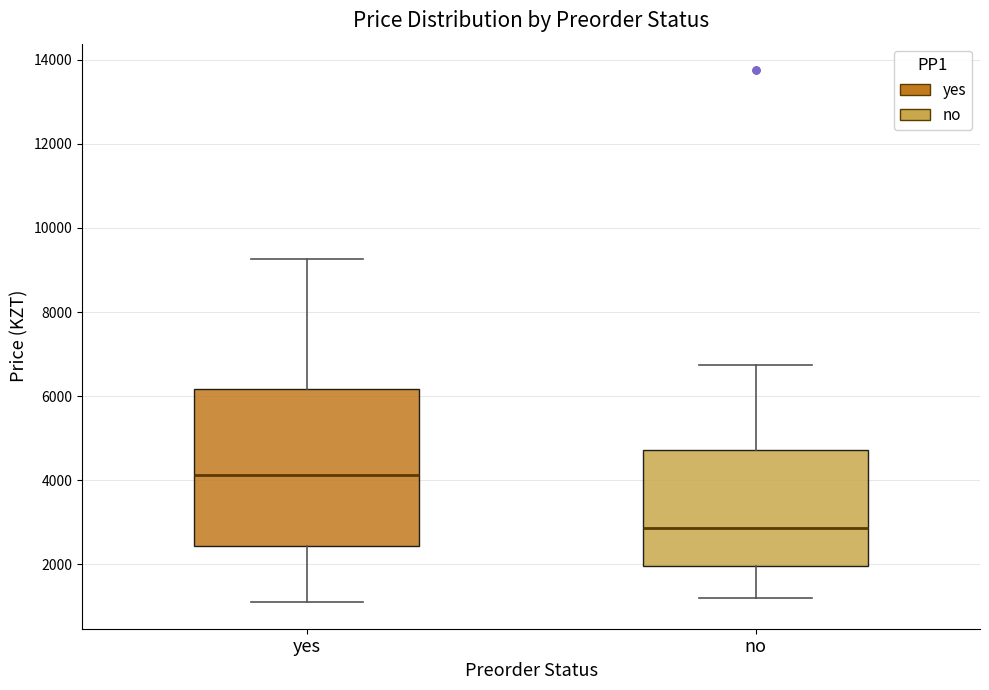

Where does the lower whisker of the box for yes end on the y-axis? The values are not printed on the chart, so give them approximately, as read against the axis.

1200